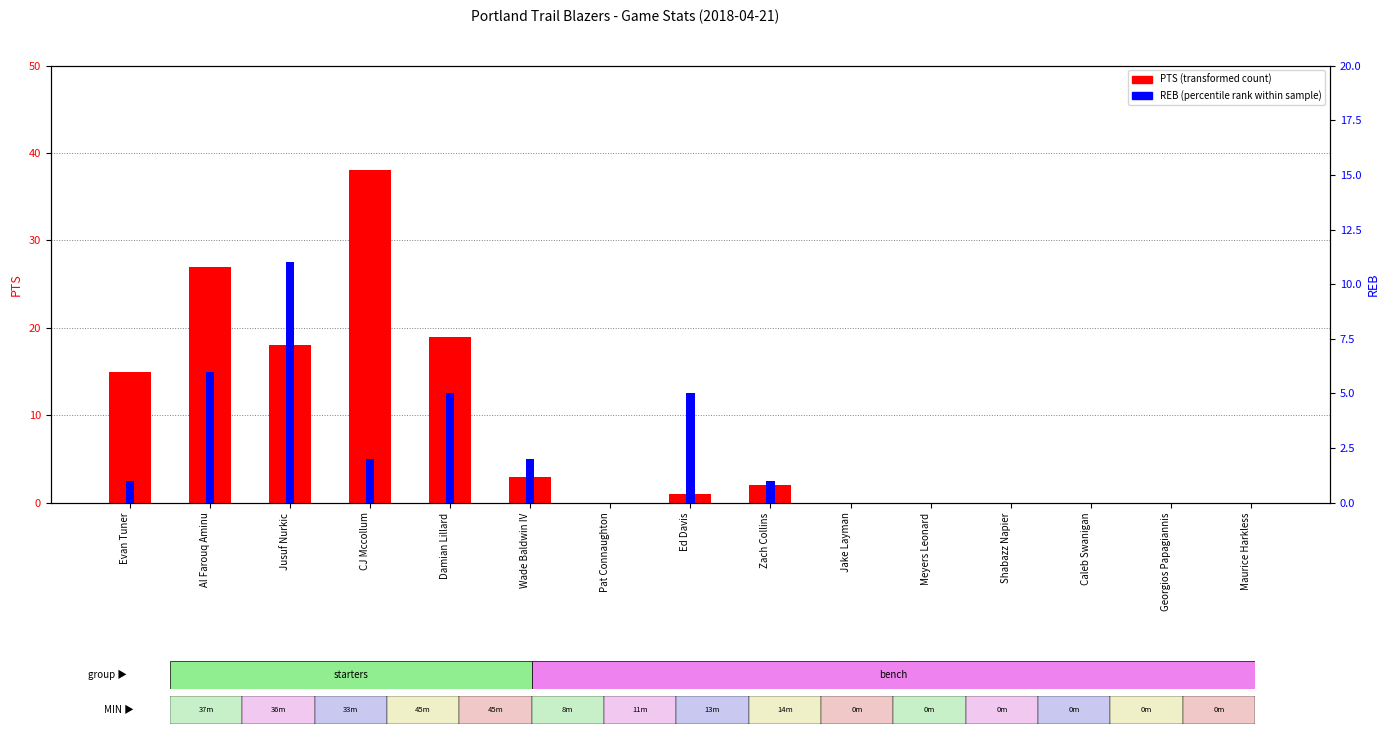

What is the value of the REB (percentile rank within sample) bar at the 4th from the left?

2